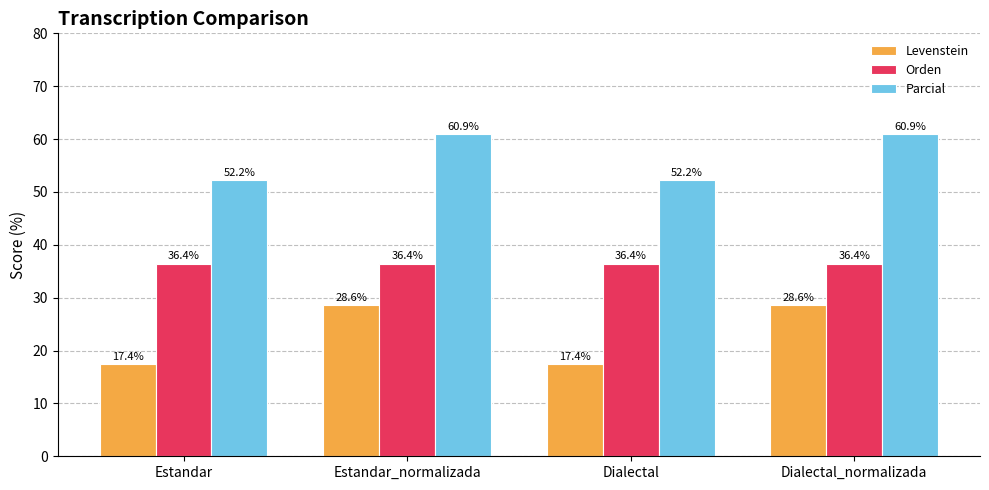

What is the average value of the Parcial series?

56.5